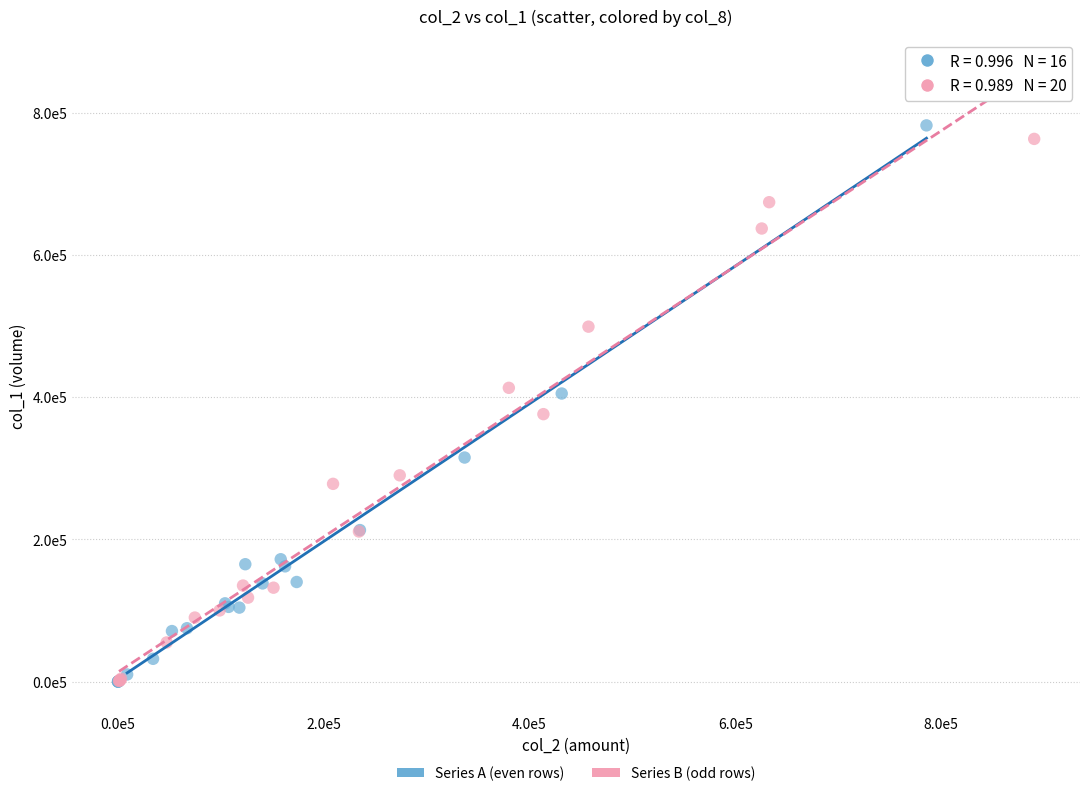

What are all the series names shown in the legend?

Series A (even rows), Series B (odd rows)